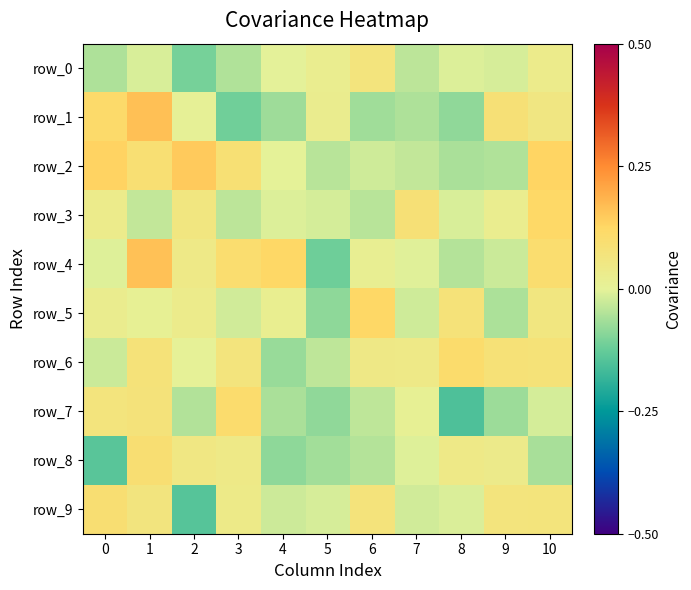

What is the difference between the second highest and minimum values in the row_5 series?

0.2